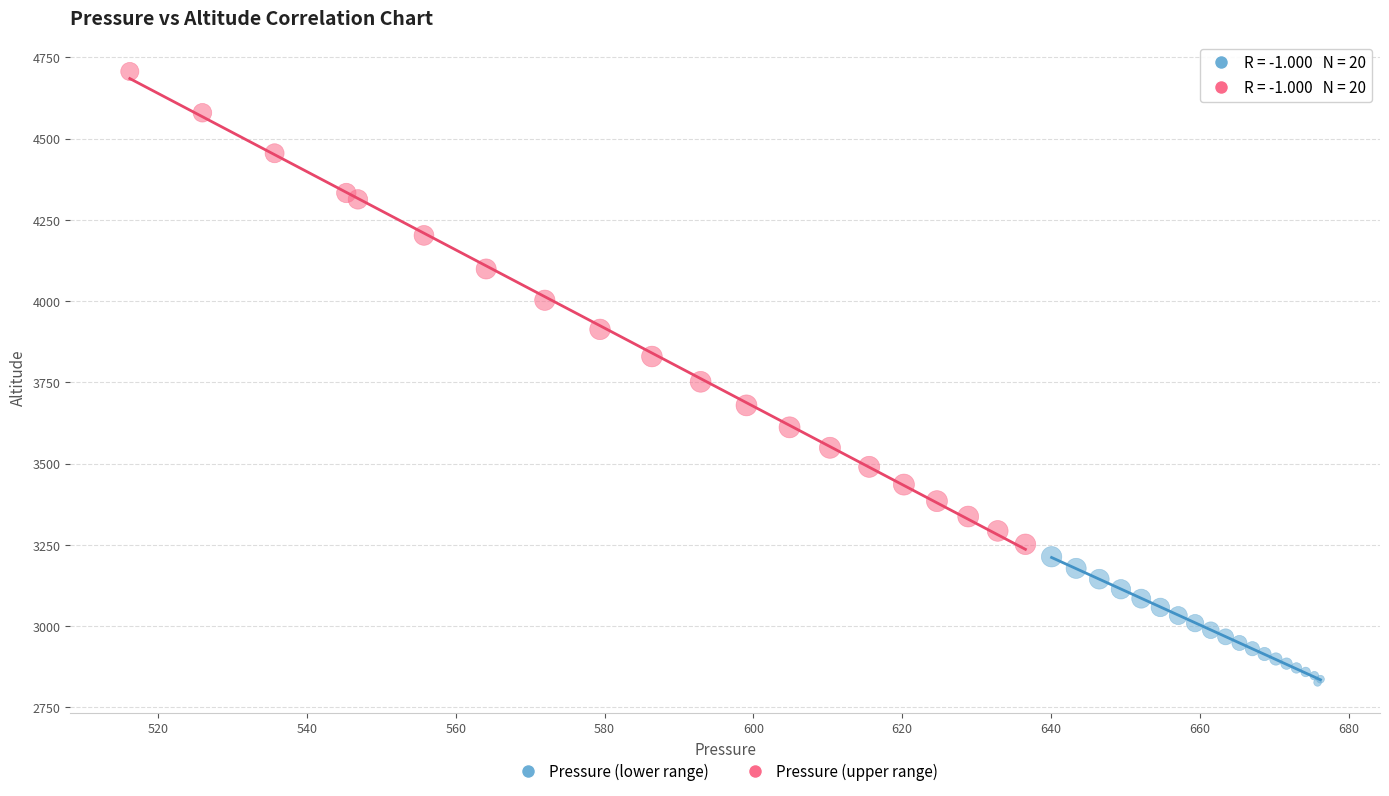

Which series contains the lowest Y value?

Pressure (lower range)